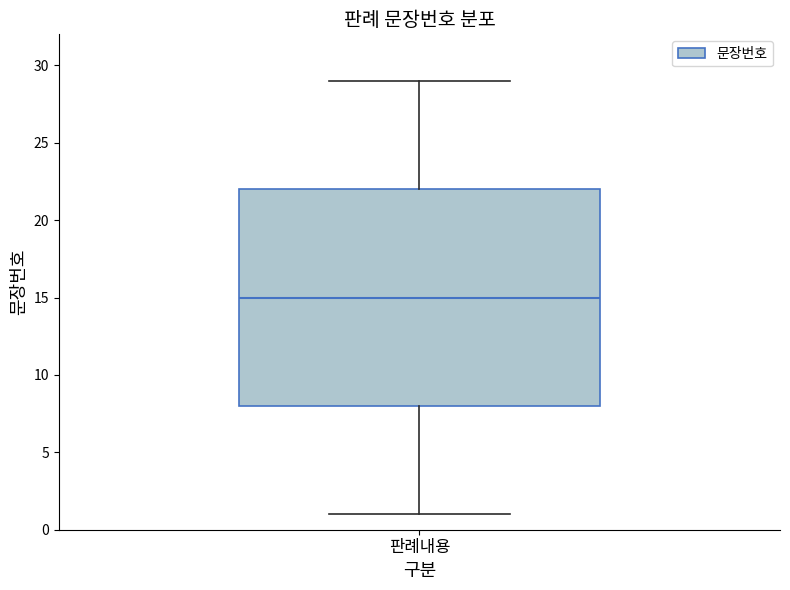

Where does the upper whisker of the box for 판례내용 end on the y-axis? The values are not printed on the chart, so give them approximately, as read against the axis.

29